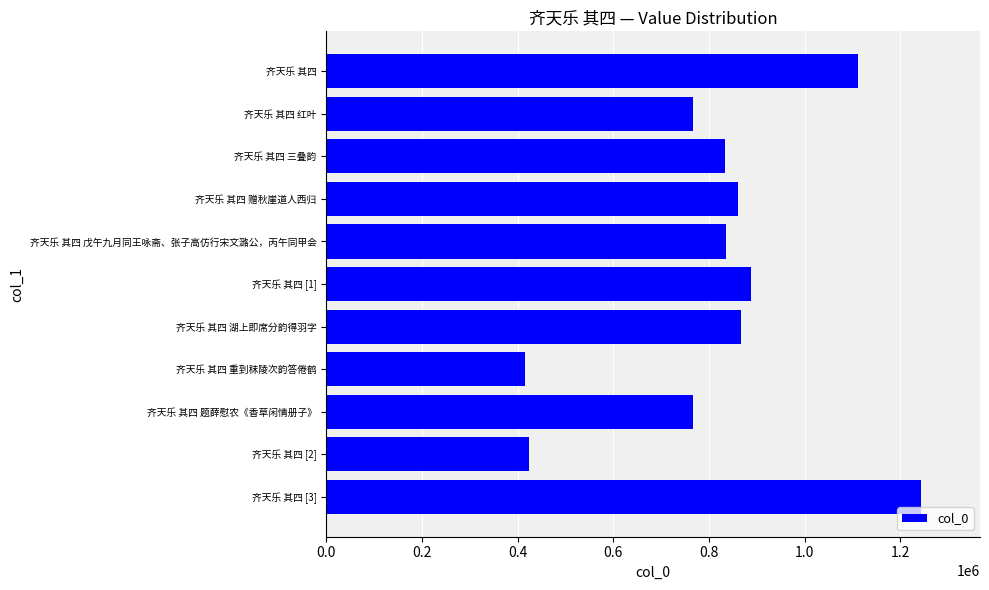

What is the label of the 6th bar from the top?

齐天乐 其四 [1]